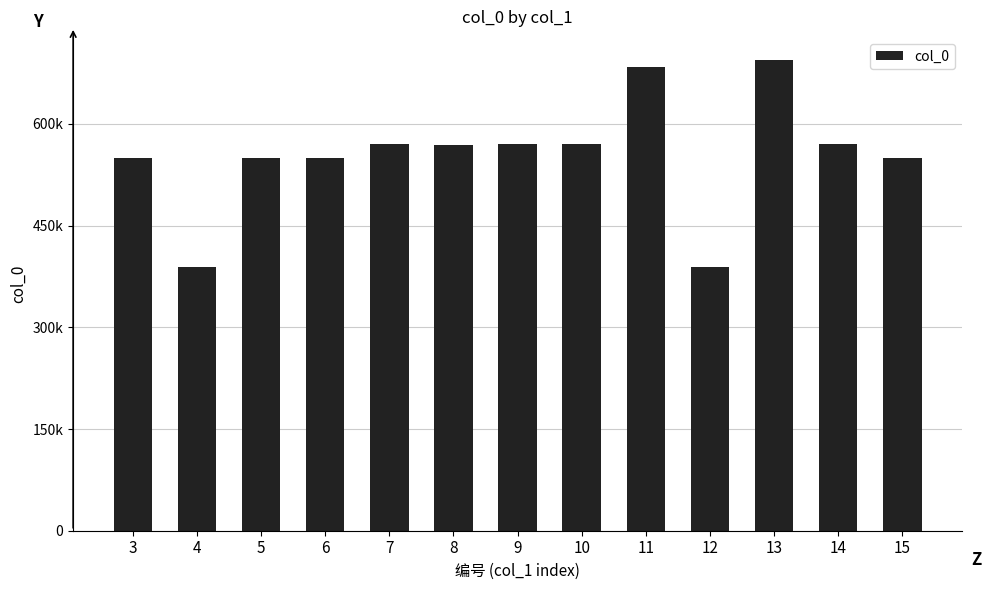

Are the bars horizontal?

No